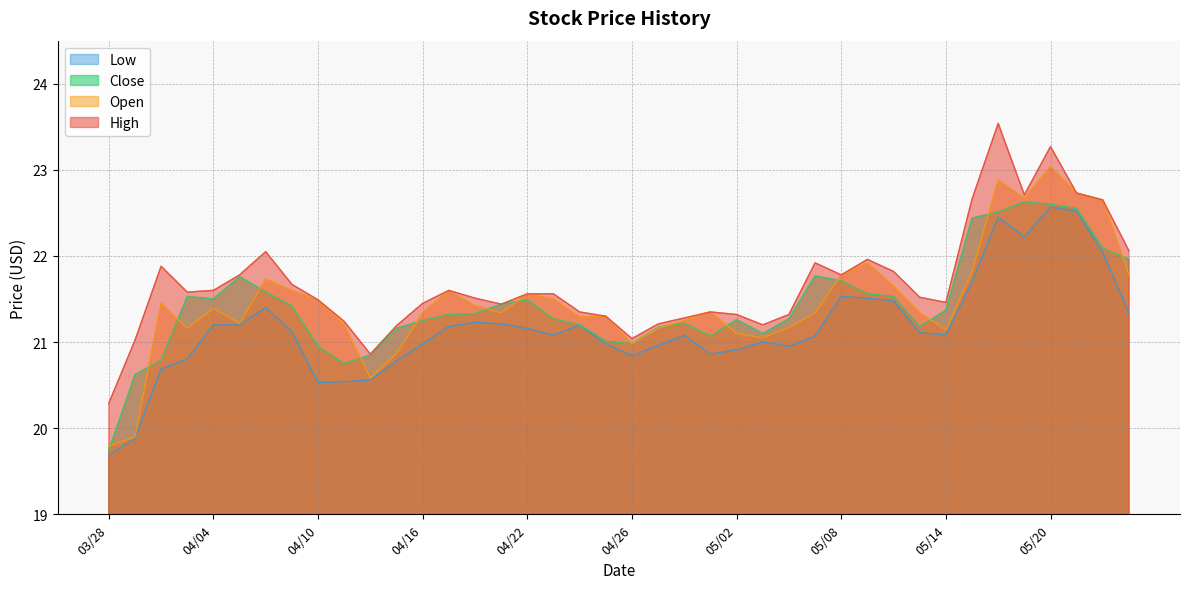

Does the chart have visible grid lines?

Yes